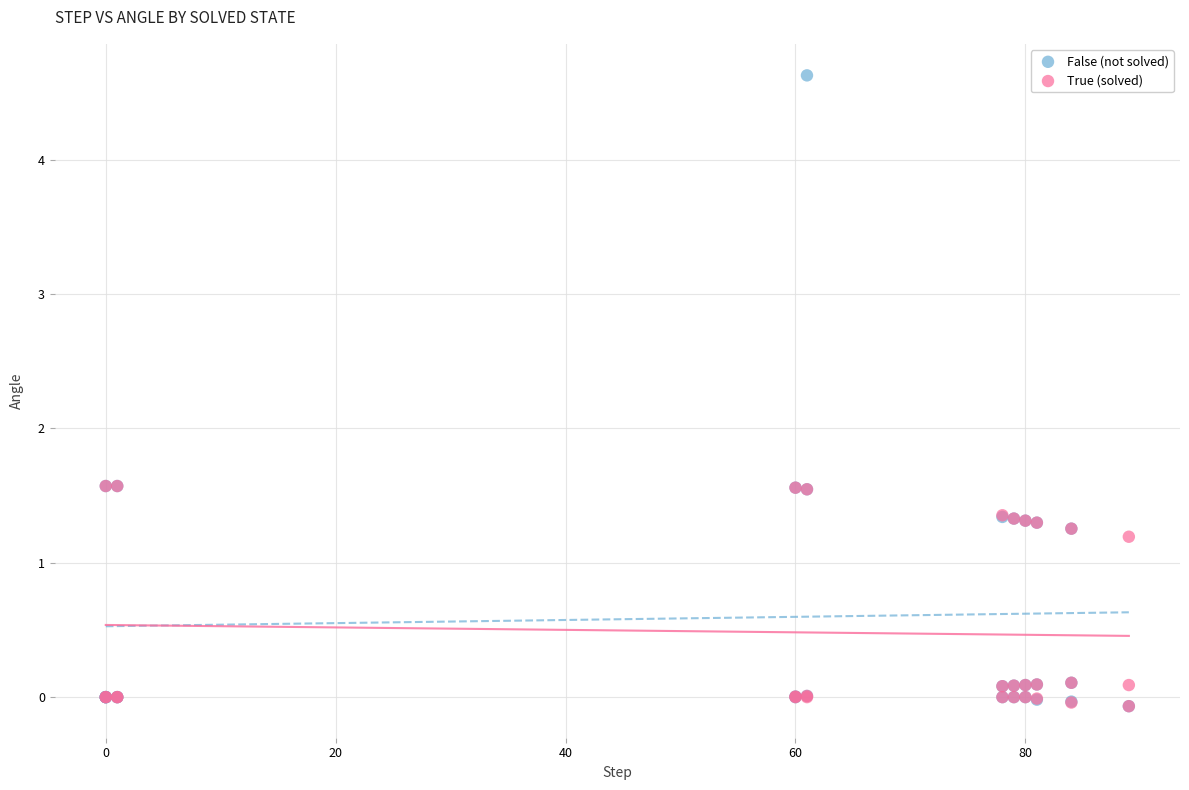

Which series has the widest spread of Y values?

False (not solved)